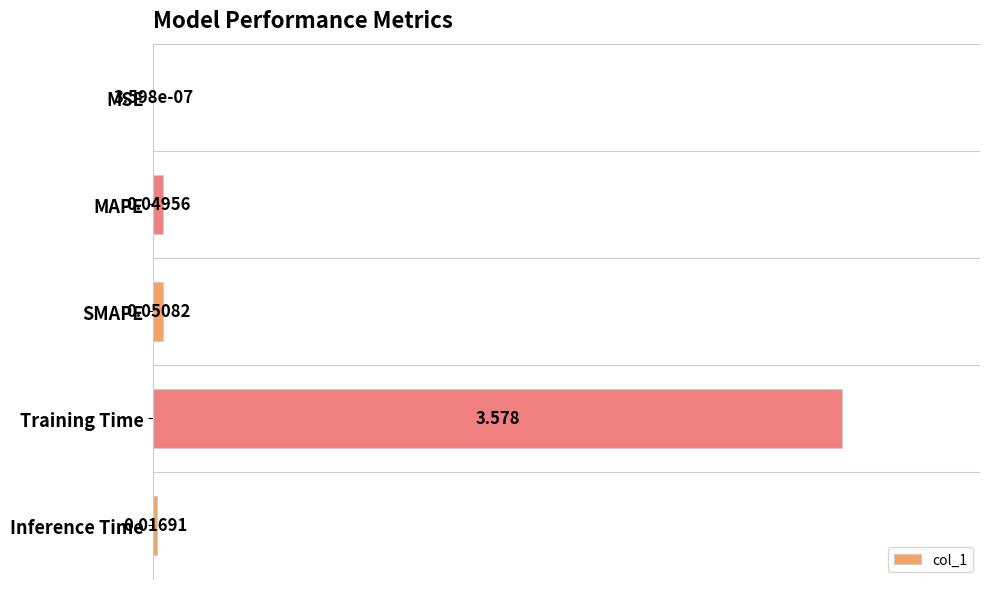

At which label is the value closest to 1?

SMAPE